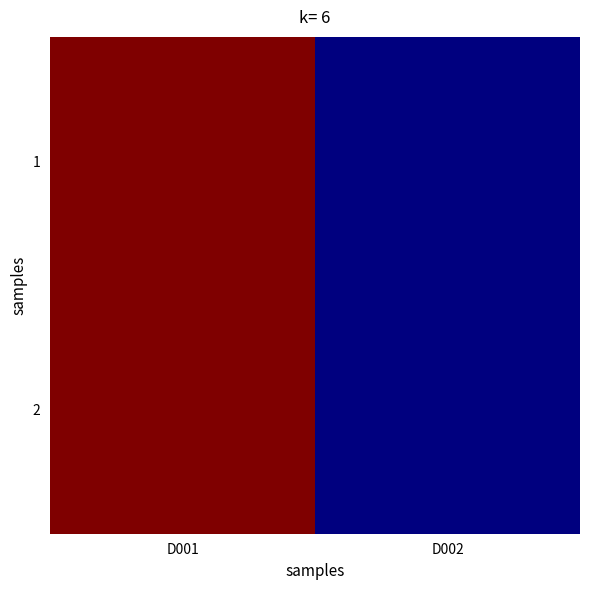

Rank the series at D001 from highest to lowest value.

1, 2